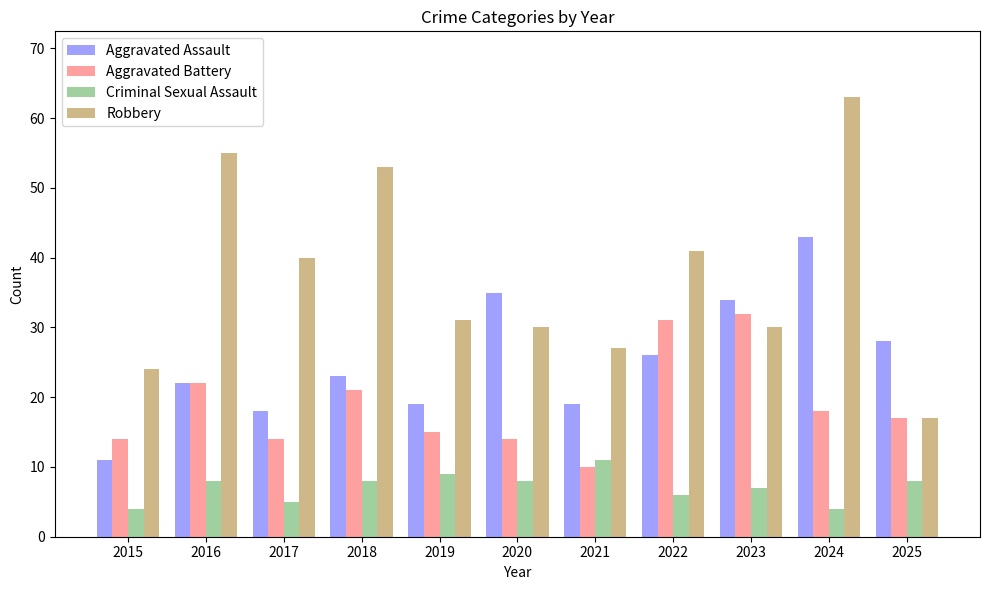

What is the sum of all Aggravated Battery values?

208